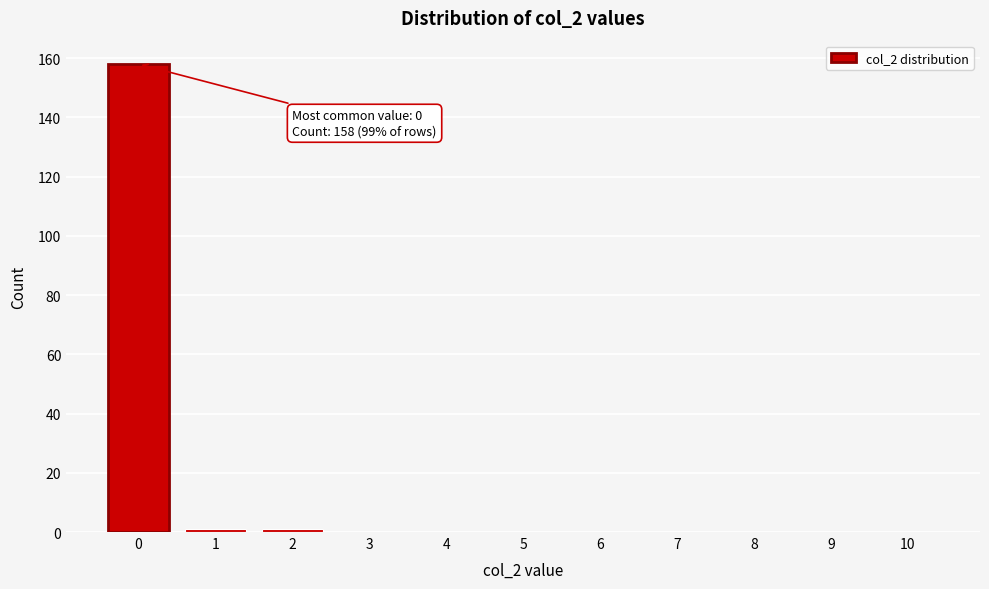

Which range on the x-axis has the tallest bar?

-0.5 to 0.5